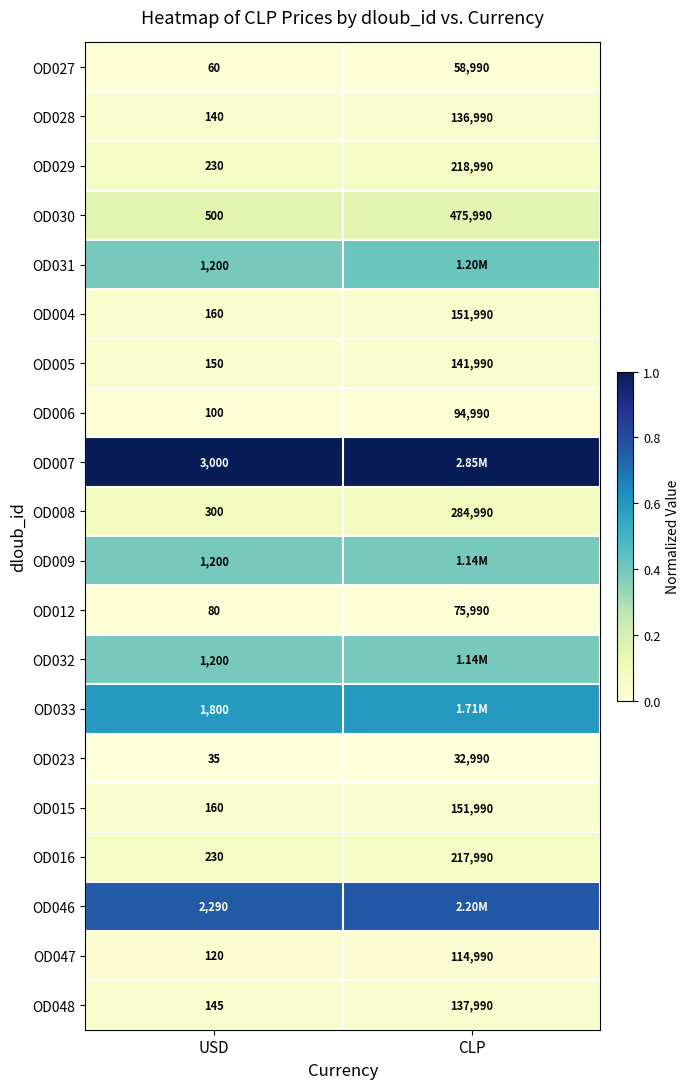

At which label is OD016 closest to 109110?

USD